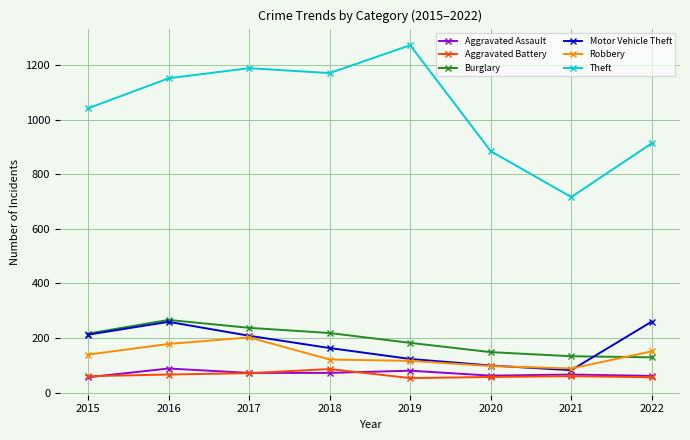

What is the value of the Burglary point at the 3rd from the left?

237